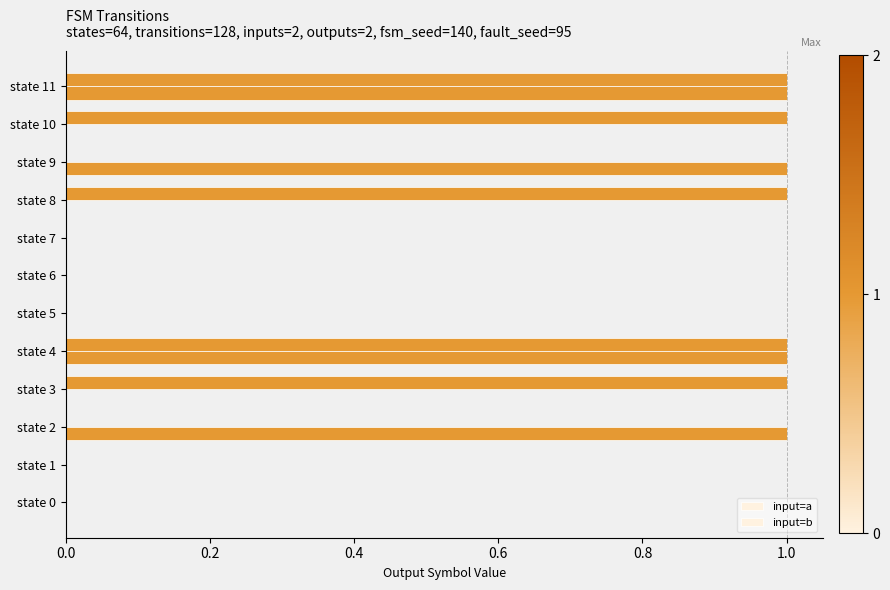

What is the value of the input=a bar at the 10th from the left?

1